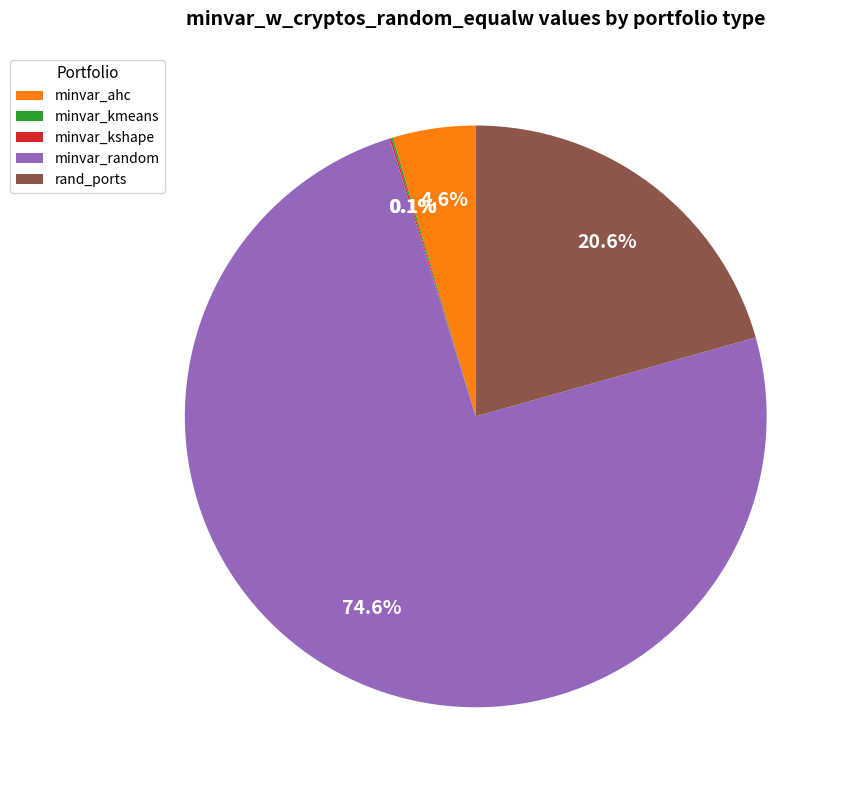

How much of the chart is everything except rand_ports?

79.4%